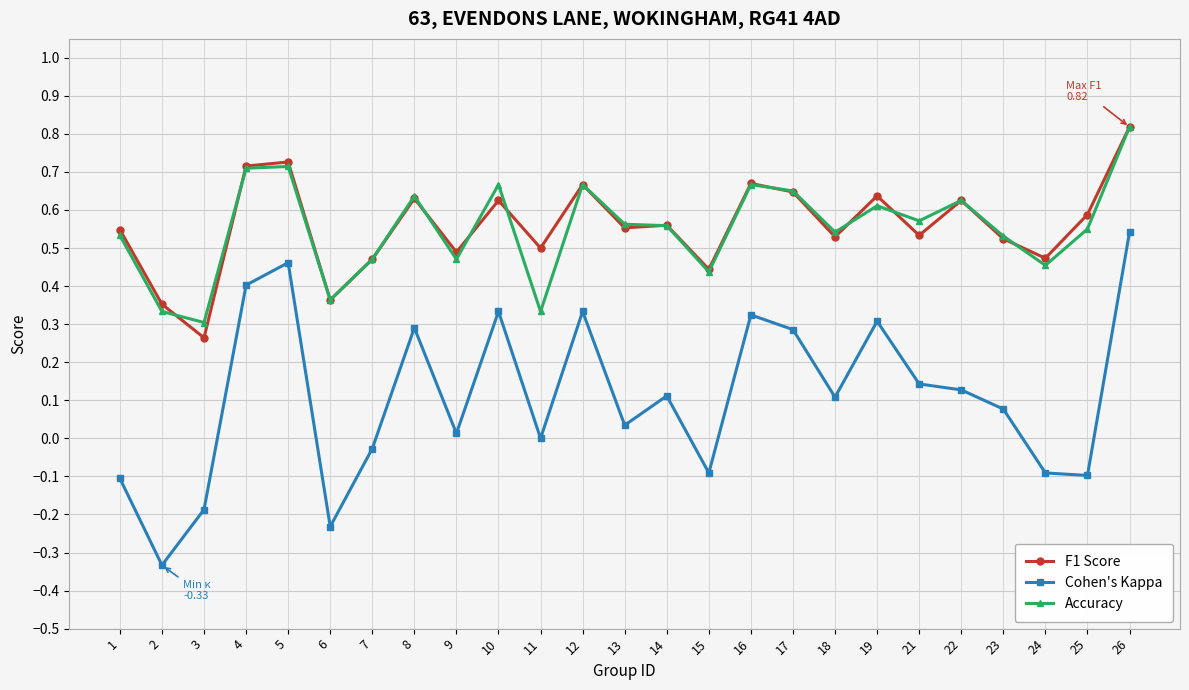

At which label does Cohen's Kappa reach its peak?

26